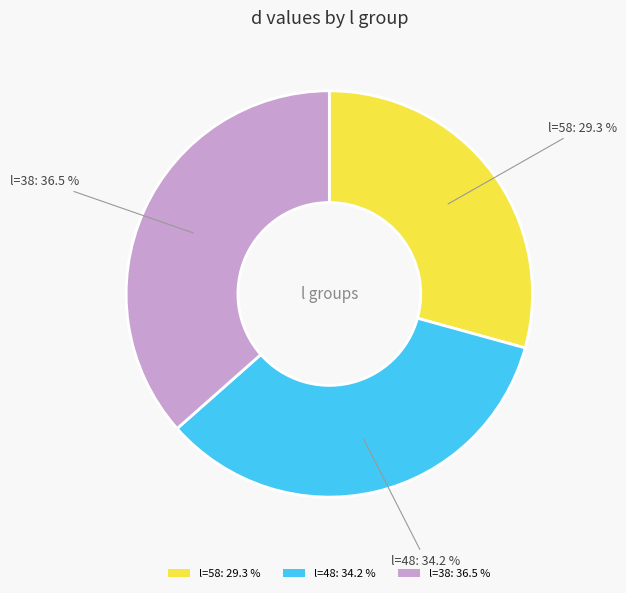

To the nearest percent, what is the average slice percentage?

33%